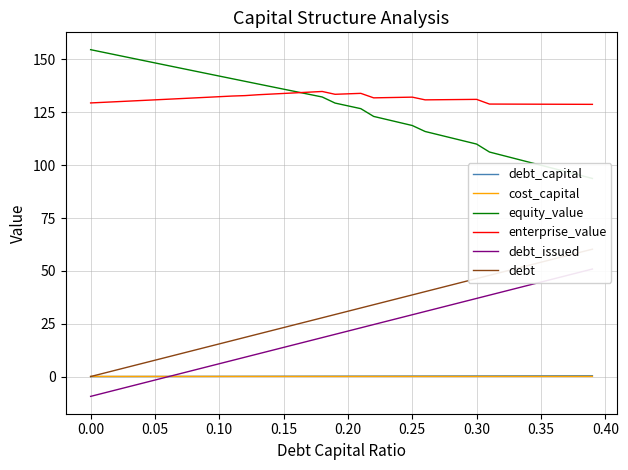

True or false: enterprise_value and cost_capital intersect in this chart.

False